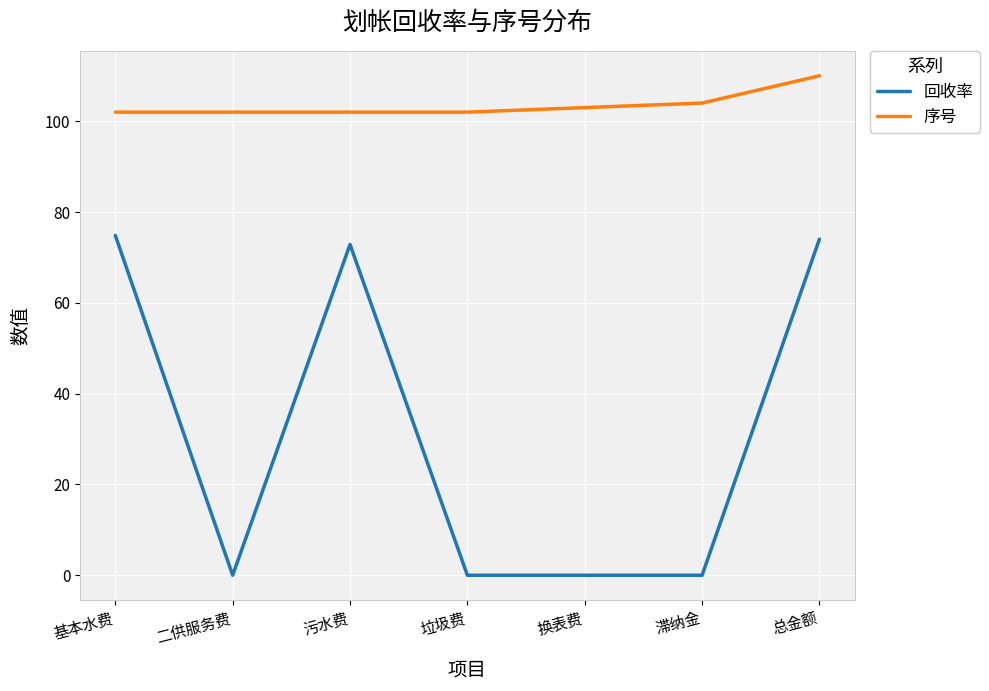

At 垃圾费, list the series in order from smallest to largest.

回收率, 序号